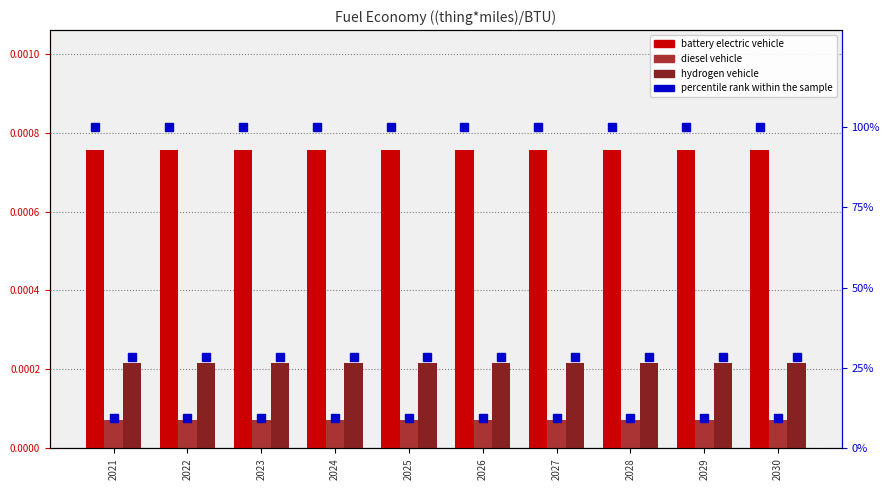

Are the bars horizontal?

No